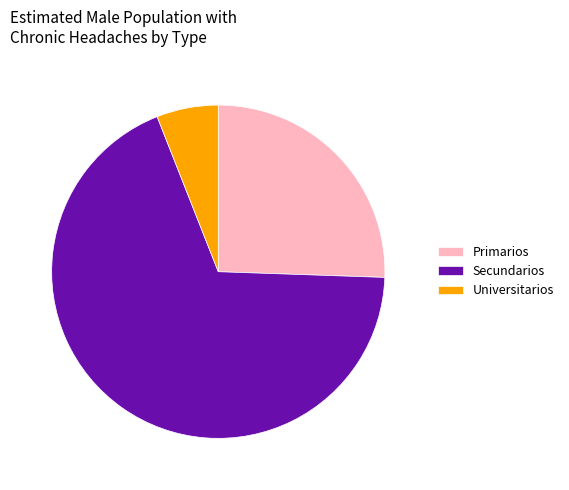

Do Primarios and Universitarios together represent more than half of the pie?

No